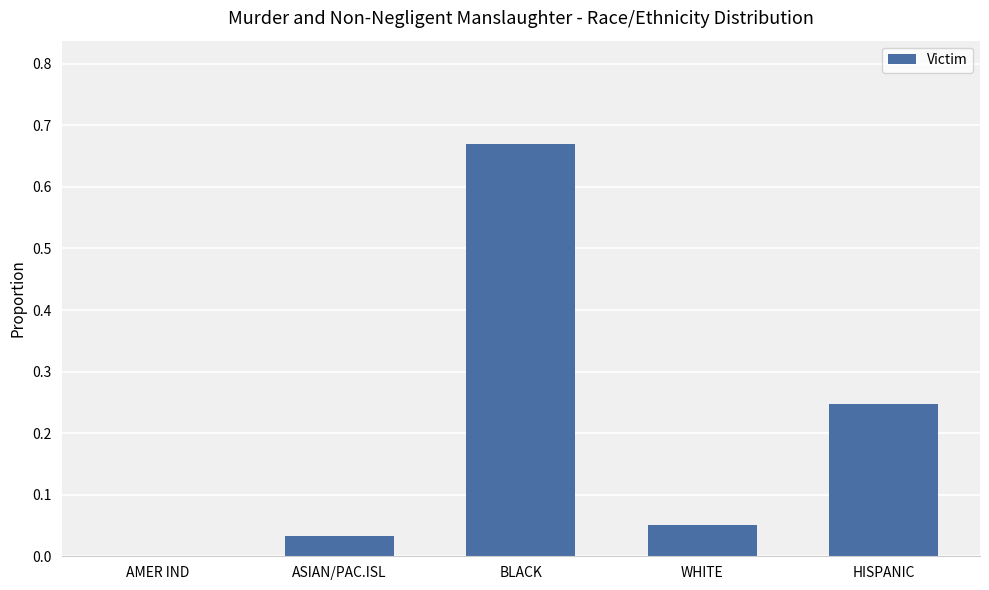

Which category has the highest value across all series?

BLACK